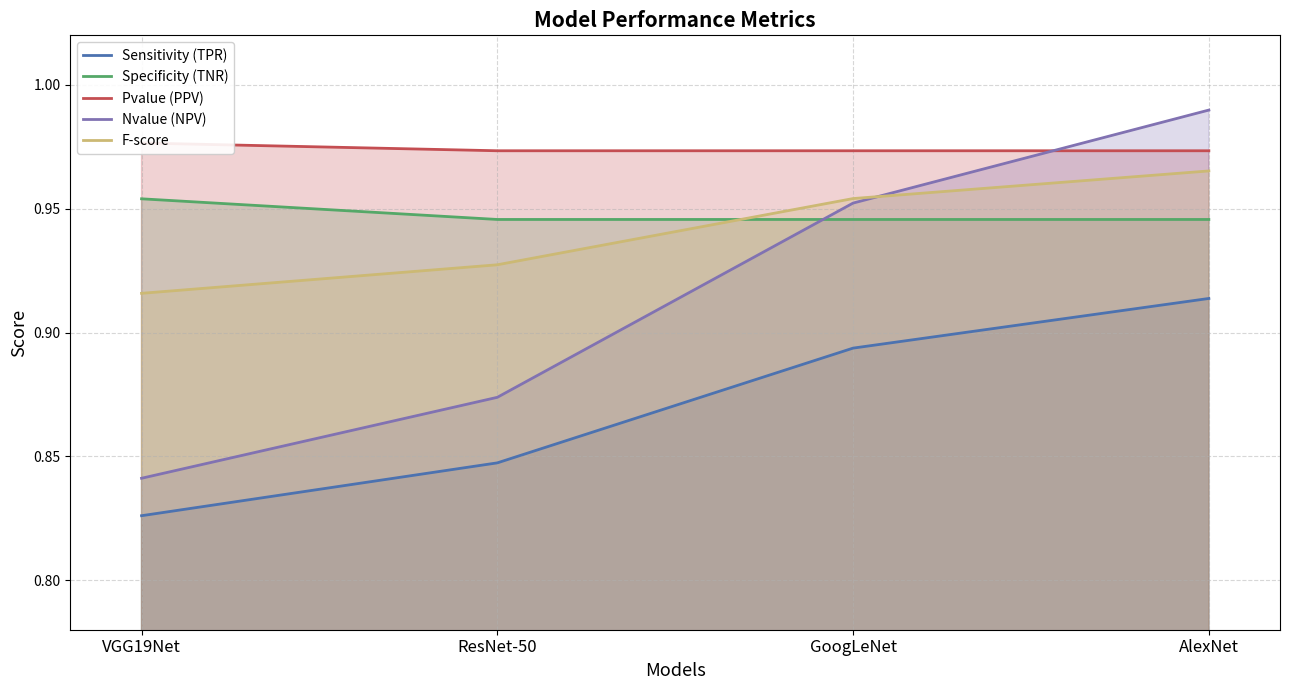

The Specificity (TNR) series shows 0.2 at ResNet-50. True or false?

False